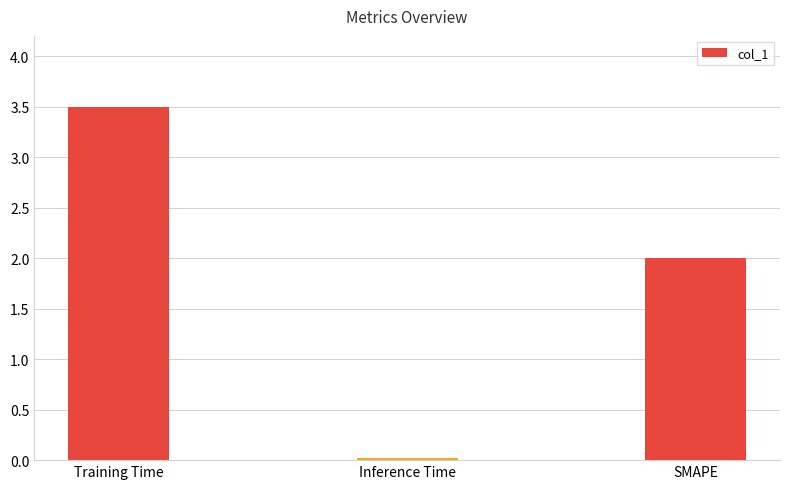

True or false: the data shows 0.0 at Inference Time.

True